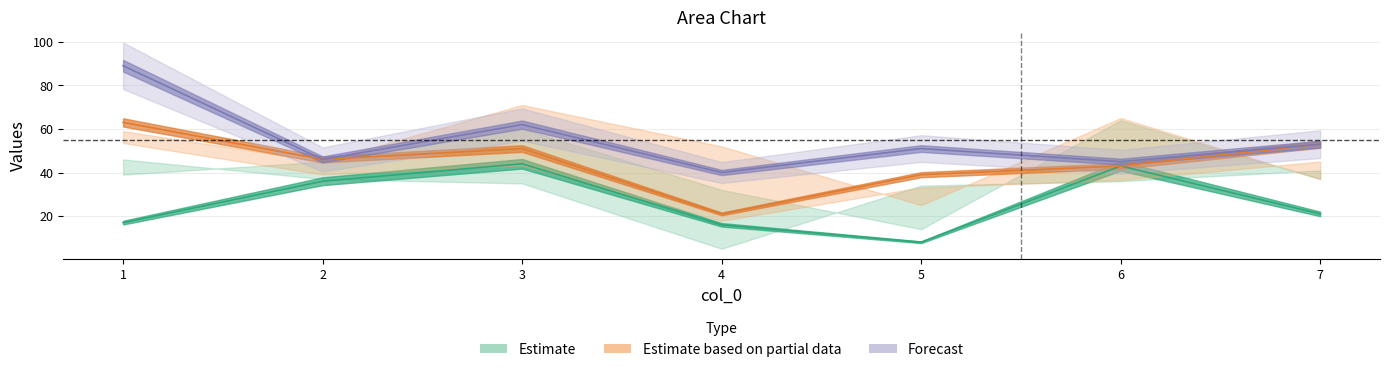

List the labels in order of col_5 value, largest first.

1, 7, 3, 2, 6, 5, 4